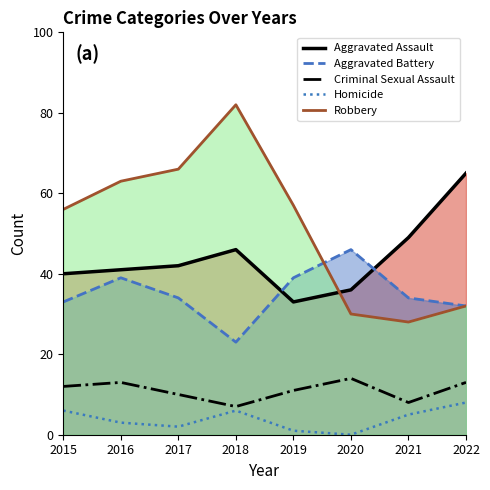

What is the average value of the Criminal Sexual Assault series?

11